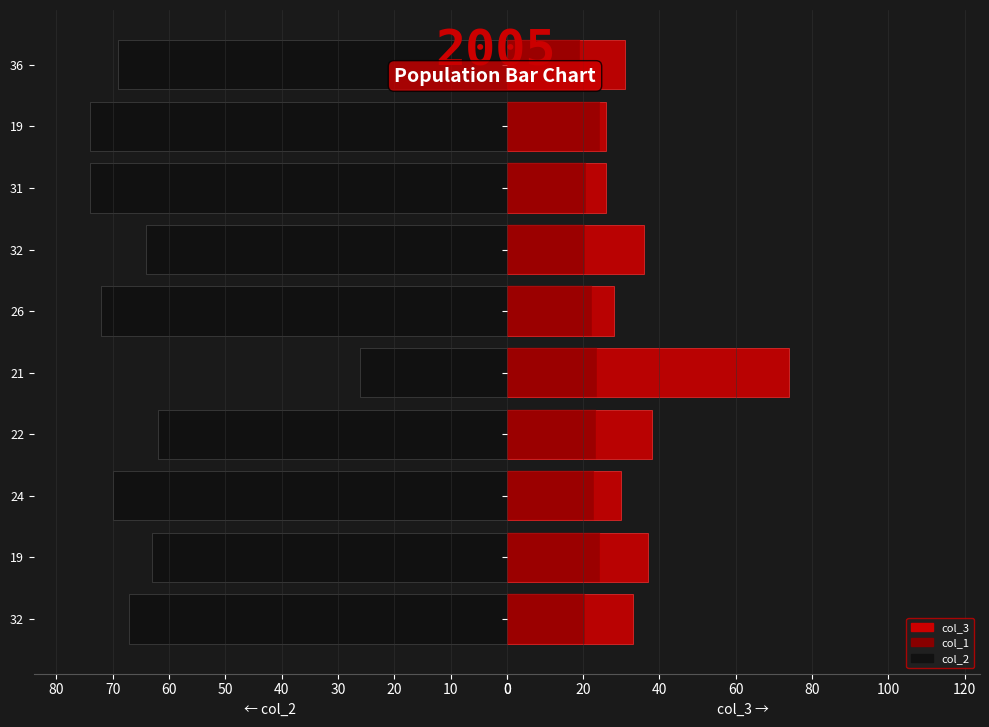

What is the average value of the col_2 series?

64.1